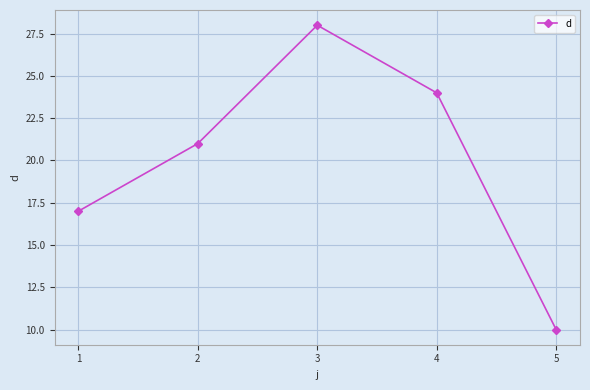

What is the greatest value displayed?

28